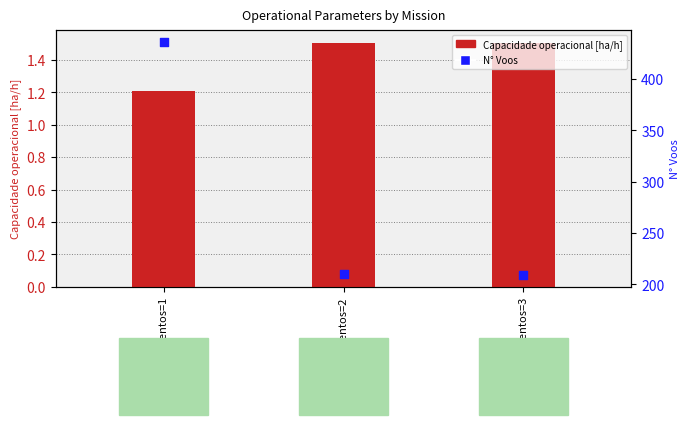

Is the value of Capacidade operacional [ha/h] at Abastecimentos=1 greater than the value of N Voos at Abastecimentos=2?

No